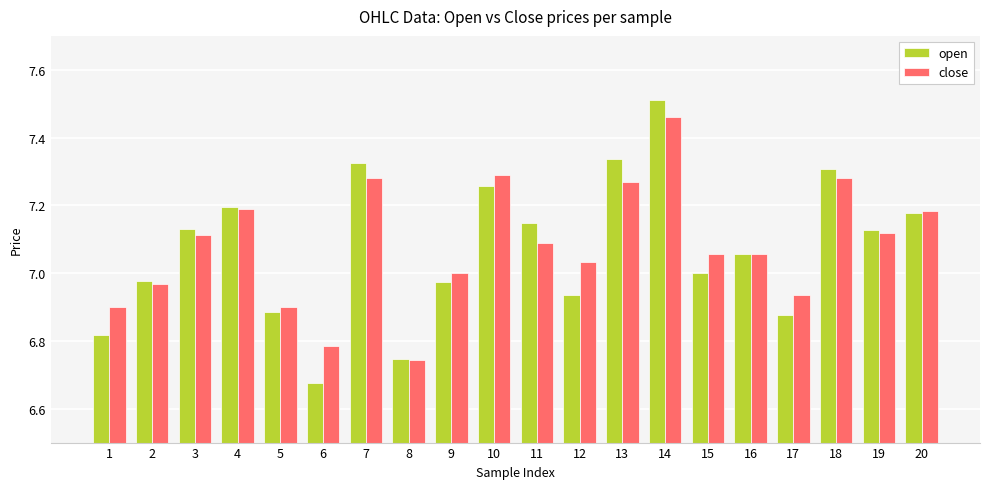

Which series changed the most between 5 and 6?

open